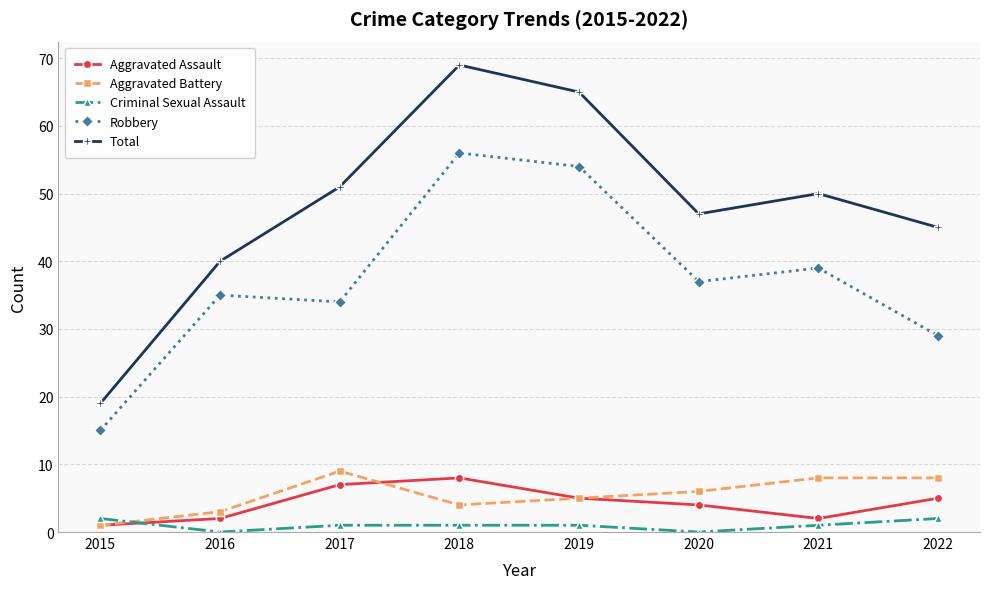

What is the total value across all series at 2021?

100